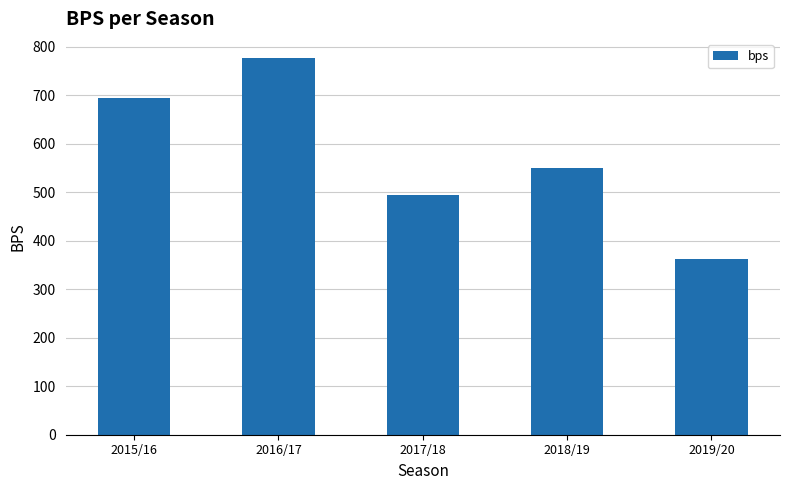

How many bars are there in total?

5